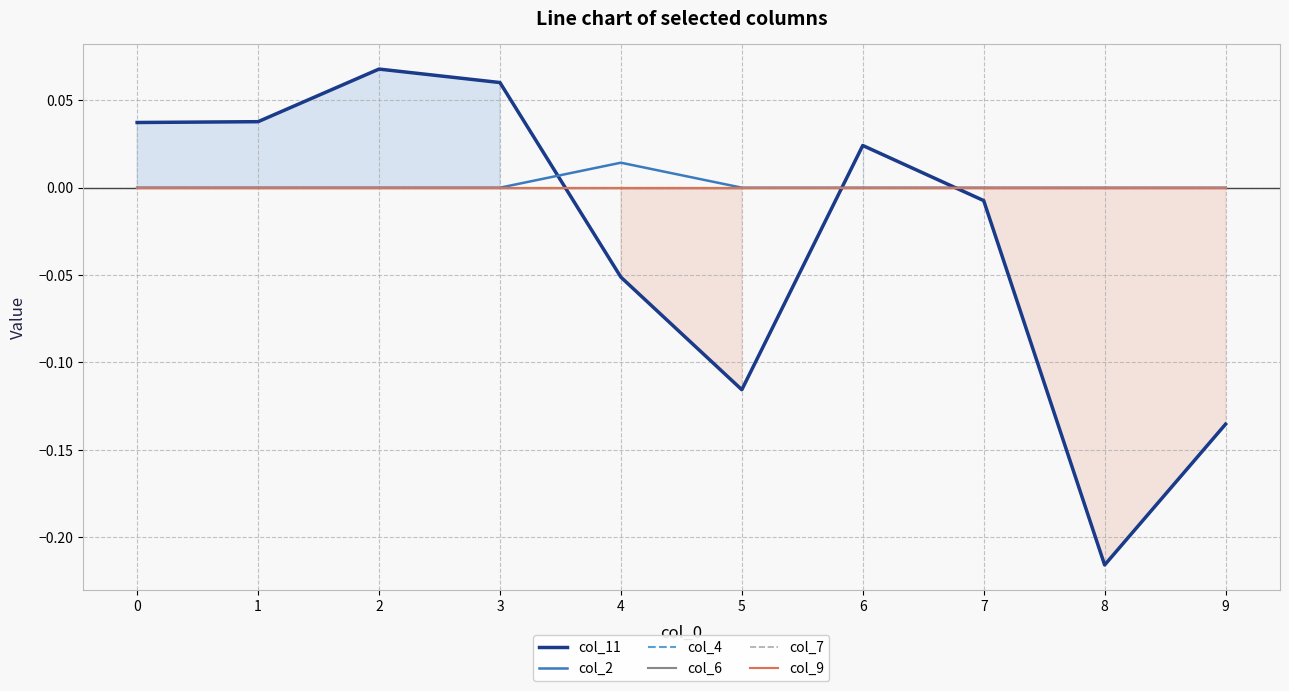

Is the value of col_11 at 9 greater than the value of col_7 at 7?

No